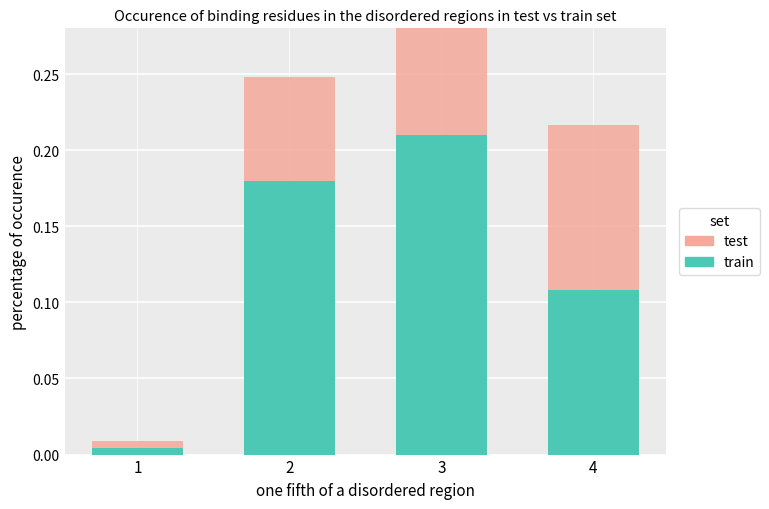

Reading left to right, what are all the values shown in this chart?

train: 0.0	0.2	0.2	0.1
test: 0.0	0.1	0.1	0.1